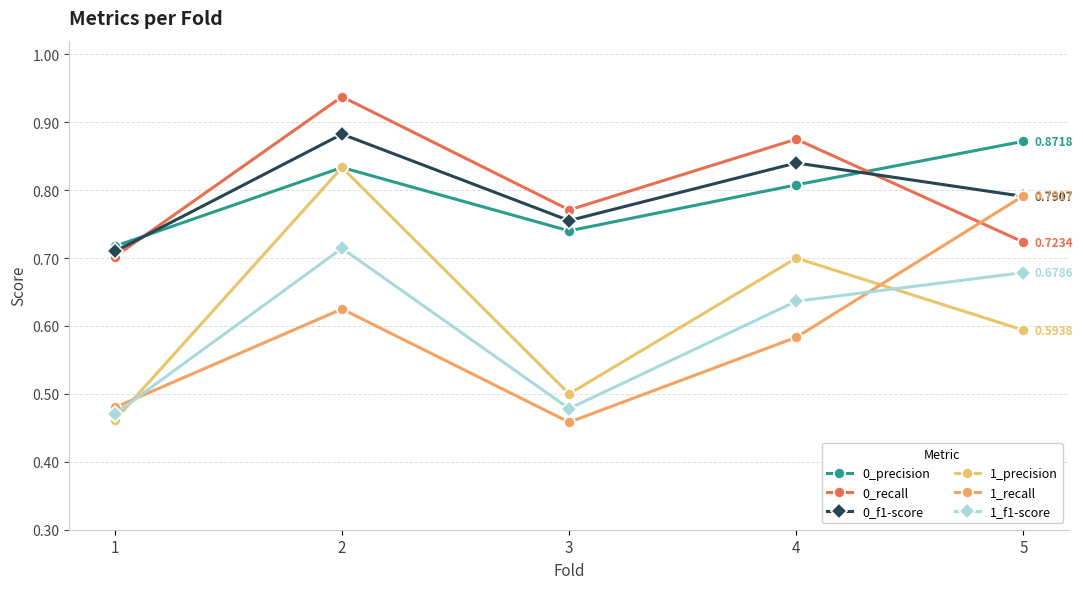

List the series in order of their peak value, lowest first.

1_f1-score, 1_recall, 1_precision, 0_precision, 0_f1-score, 0_recall